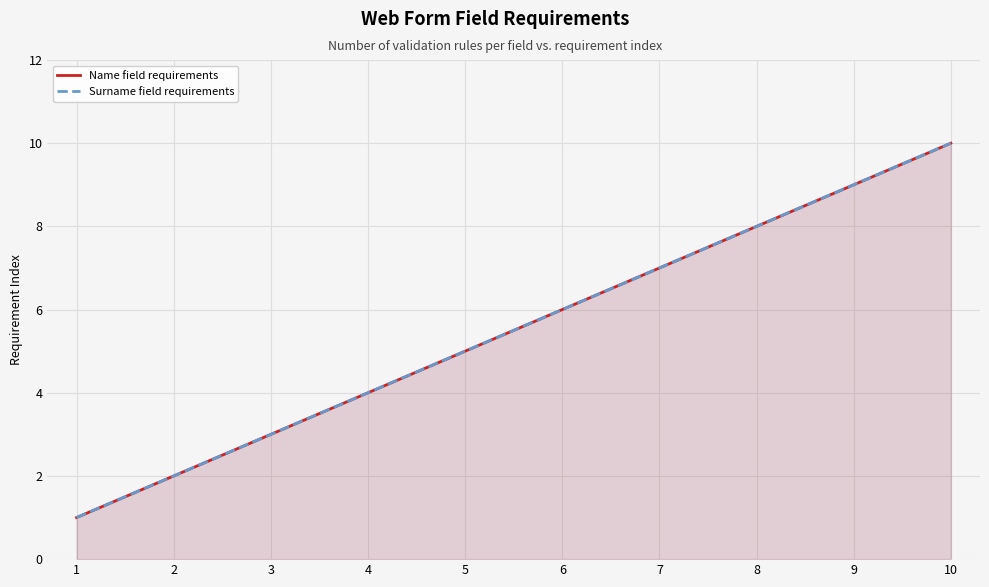

How many series are shown in this chart?

2